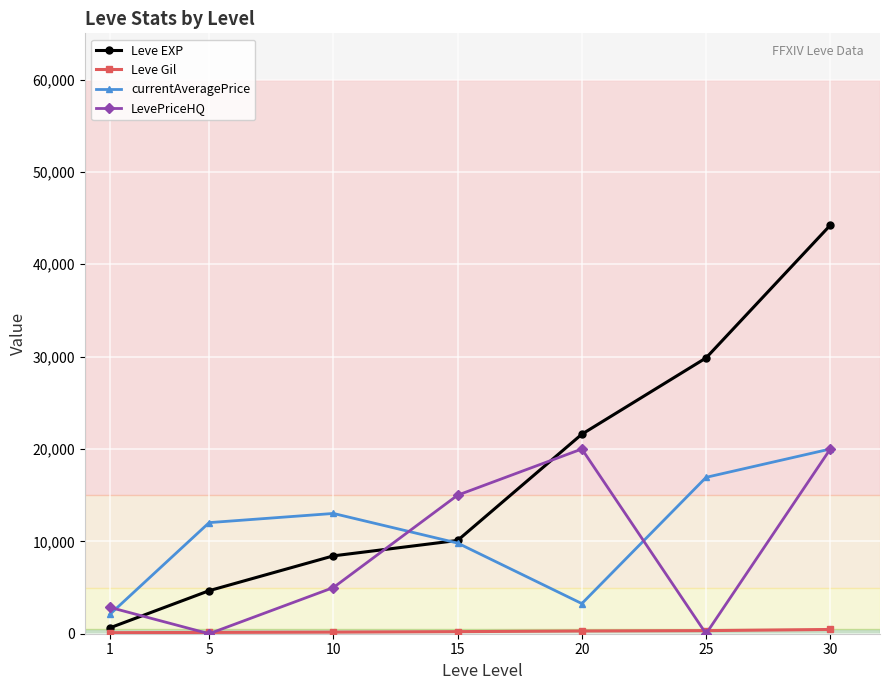

Between 1 and 15, which series saw the biggest shift?

LevePriceHQ